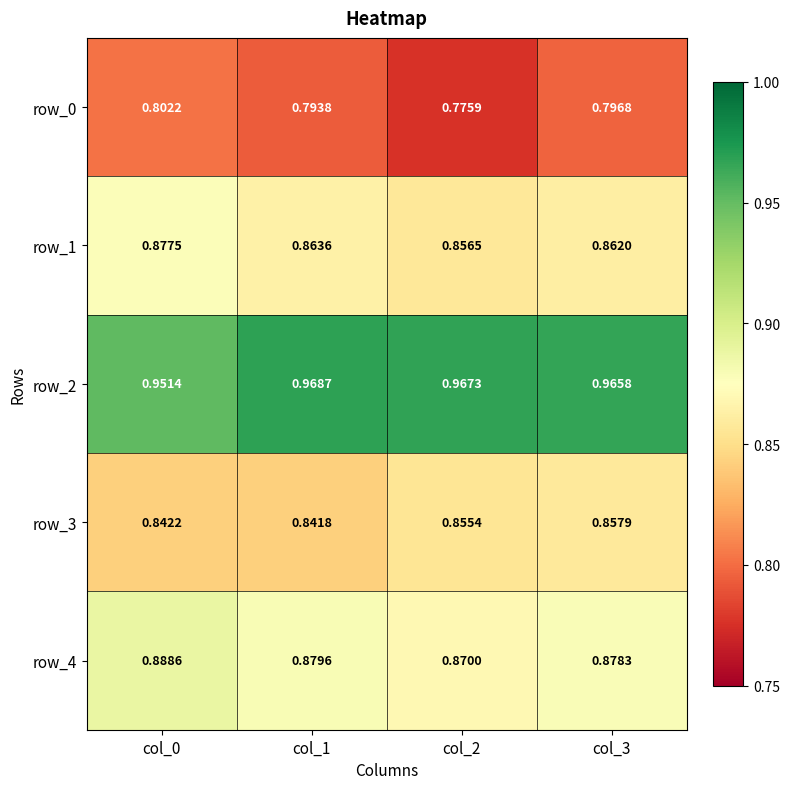

How many categories are shown in the chart?

4